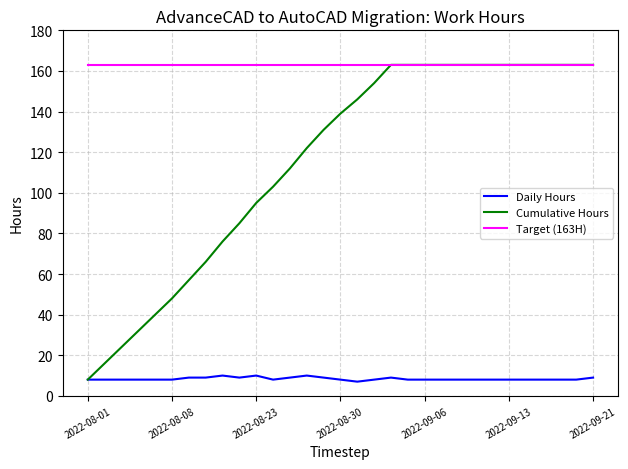

True or false: Target (163H) and Daily Hours intersect in this chart.

False